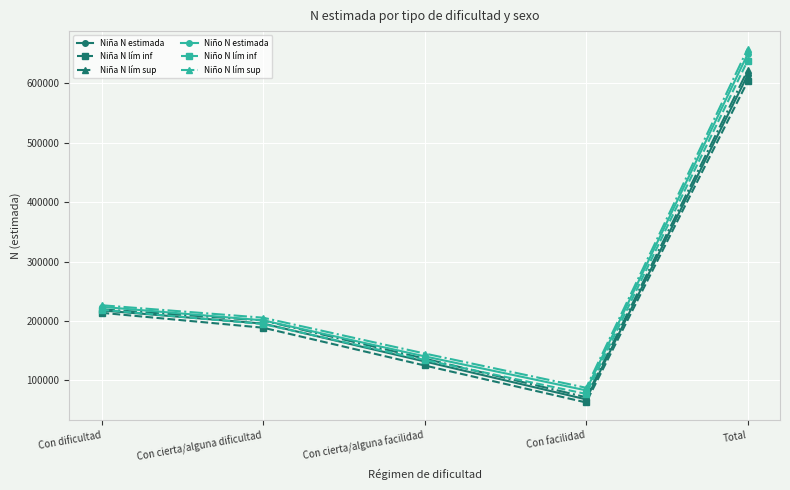

At which category does Niña N lím inf reach its first local valley?

Con facilidad